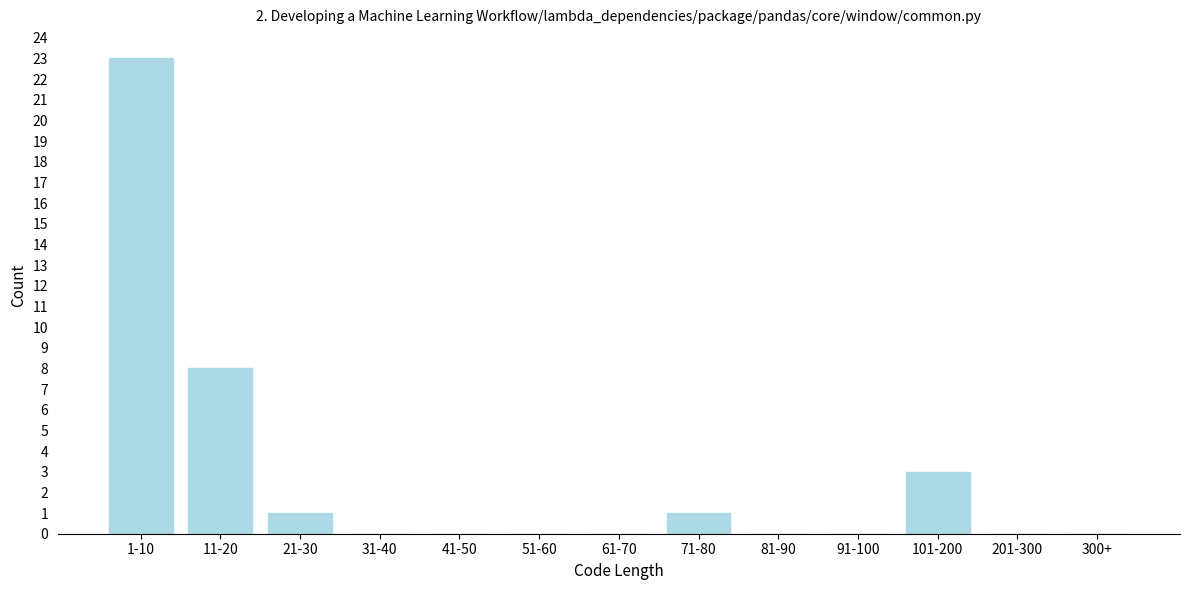

Reading left to right, list all the values displayed in this chart.

1-10=23	11-20=8	21-30=1	31-40=0	41-50=0	51-60=0	61-70=0	71-80=1	81-90=0	91-100=0	101-200=3	201-300=0	300+=0